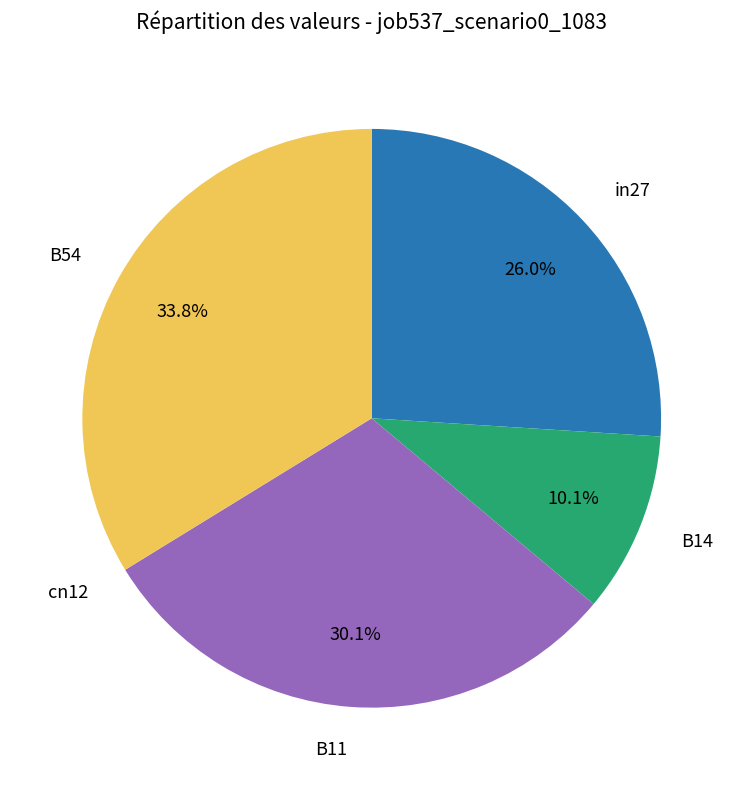

Does any single category account for the majority?

No